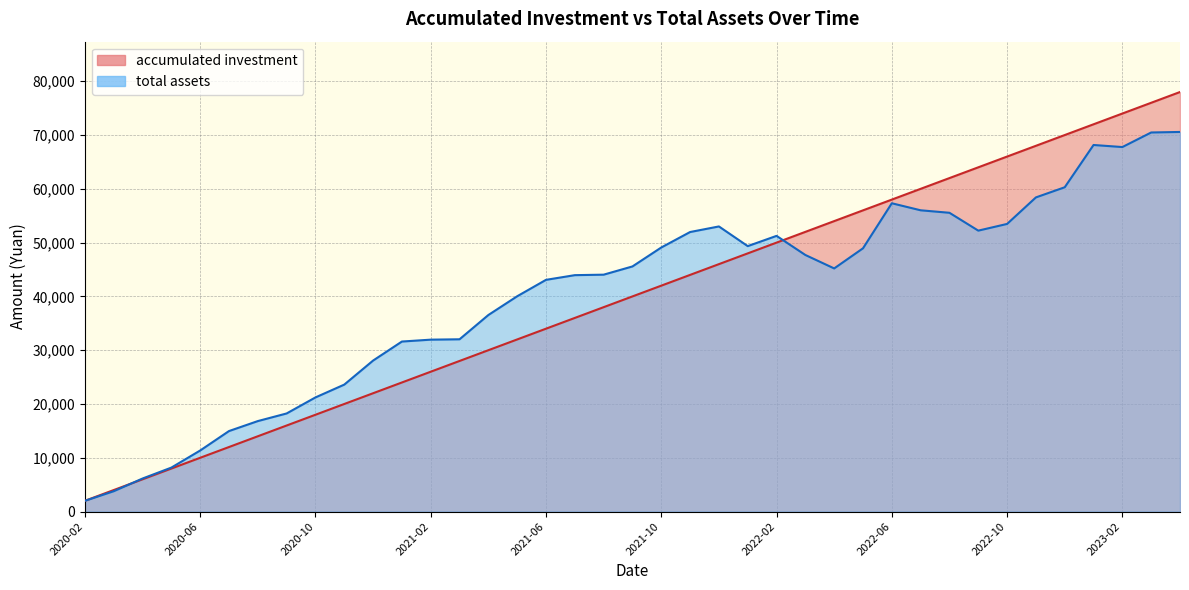

At which category does total assets reach its first local peak?

2021-12